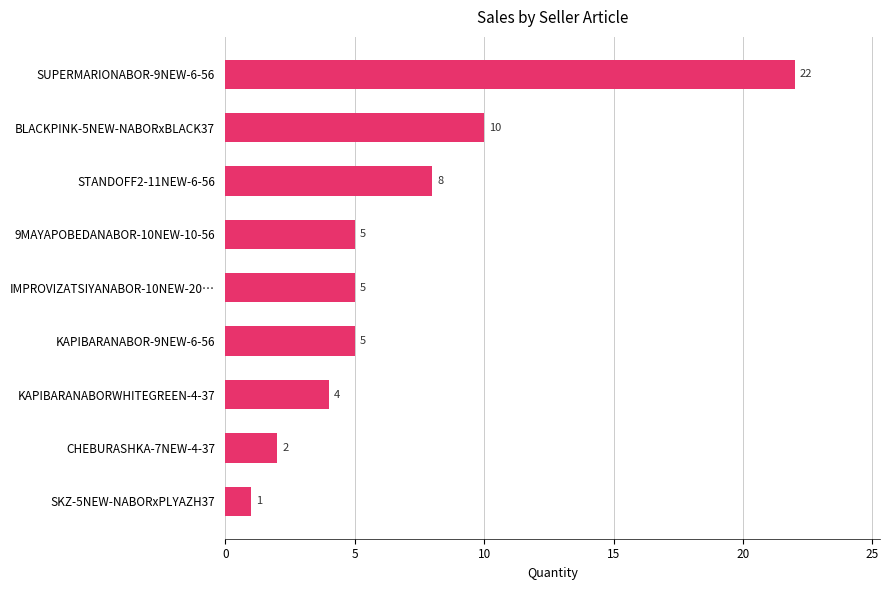

At which category does the chart reach its minimum across all series?

SKZ-5NEW-NABORxPLYAZH37